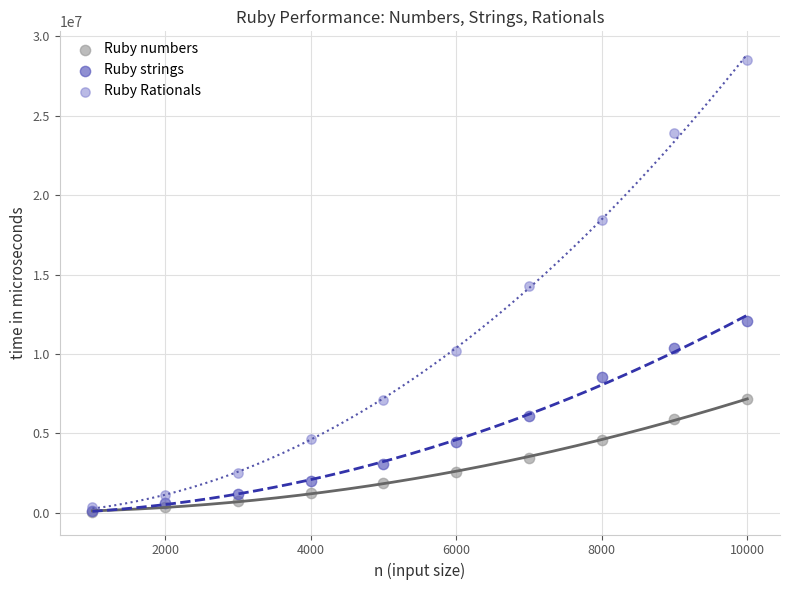

What are all the series names shown in the legend?

Ruby numbers, Ruby strings, Ruby Rationals